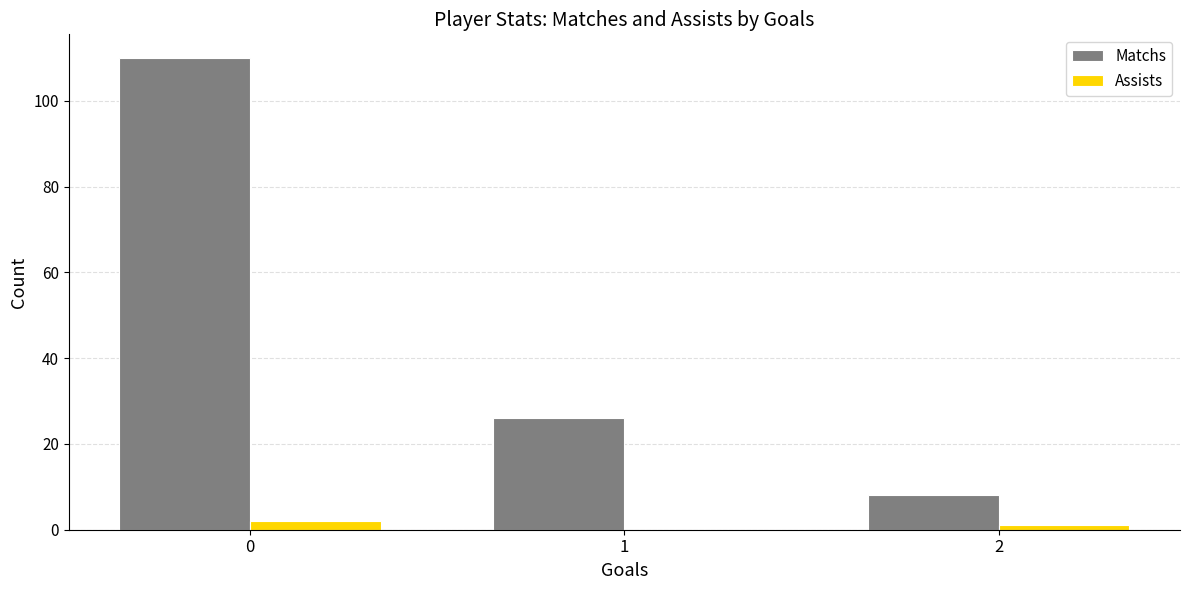

Does the chart contain stacked bars?

No